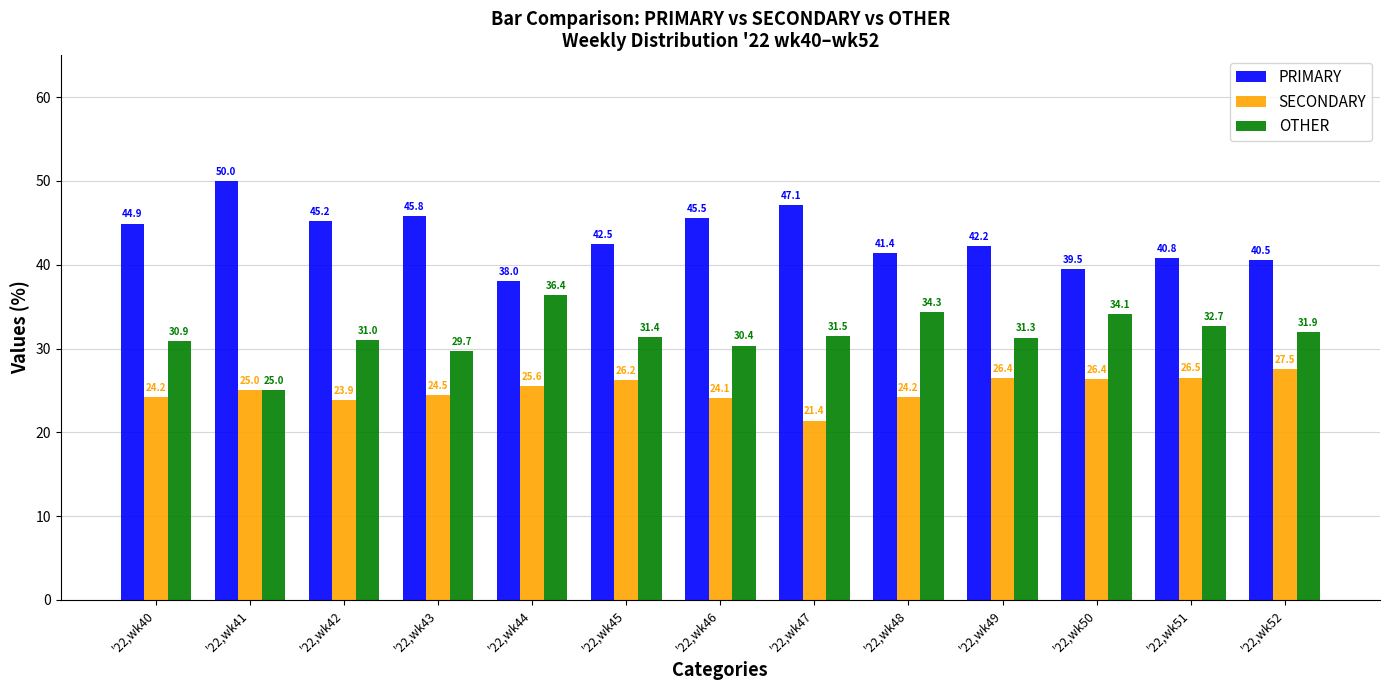

Which series has the widest spread of values?

PRIMARY